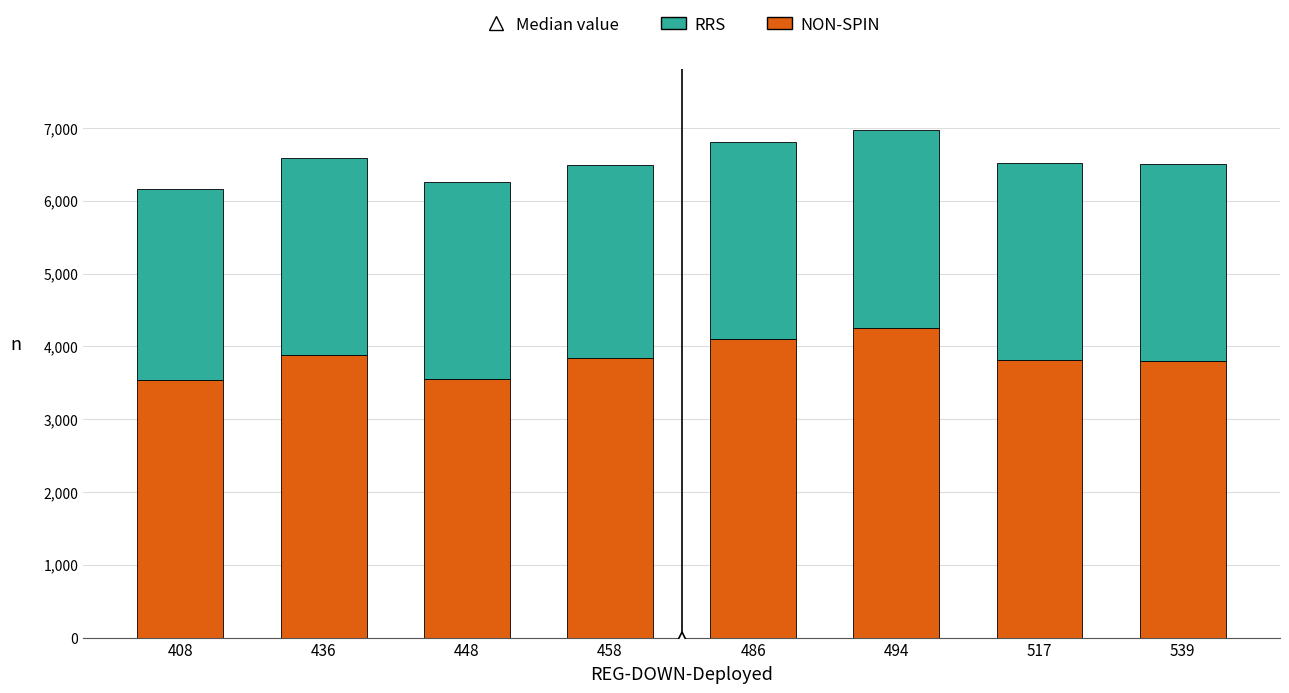

What is the difference between the second highest and minimum values in the NON-SPIN series?

564